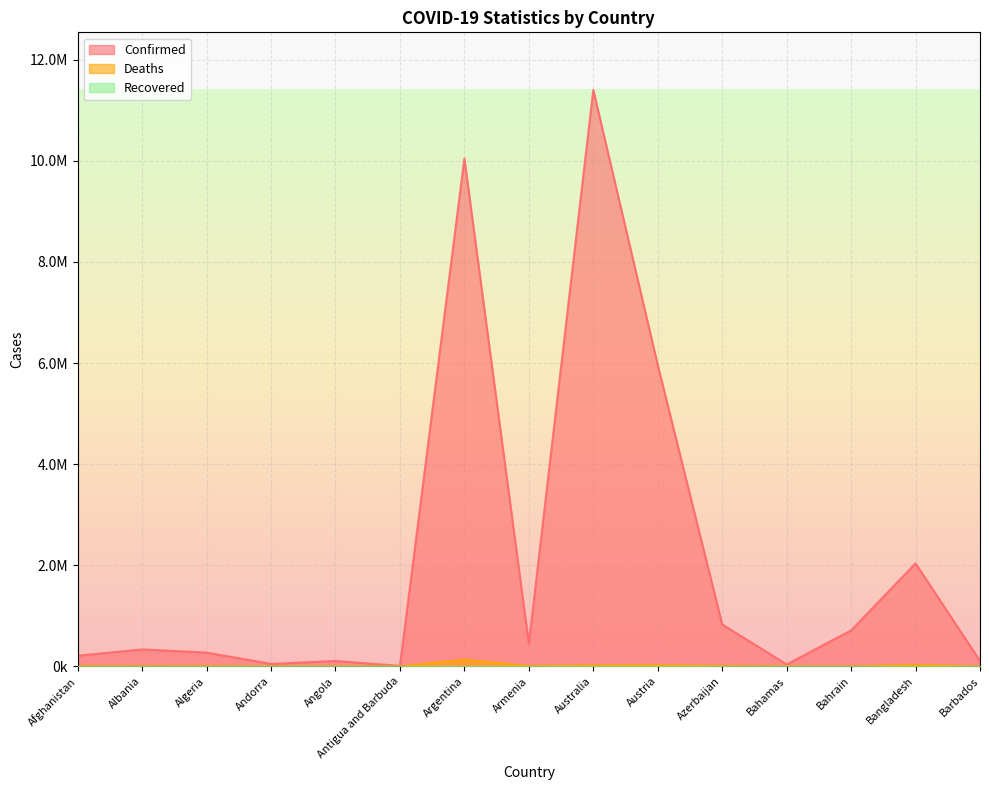

List the labels in order of Deaths value, smallest first.

Antigua and Barbuda, Andorra, Barbados, Bahamas, Bahrain, Angola, Albania, Algeria, Afghanistan, Armenia, Azerbaijan, Australia, Austria, Bangladesh, Argentina